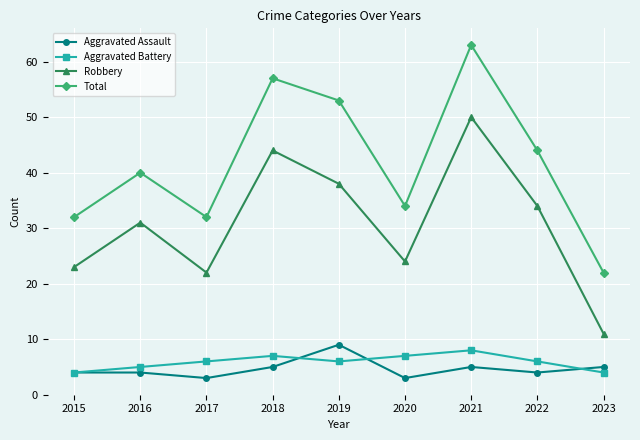

Rank the categories by Robbery value from lowest to highest.

2023, 2017, 2015, 2020, 2016, 2022, 2019, 2018, 2021